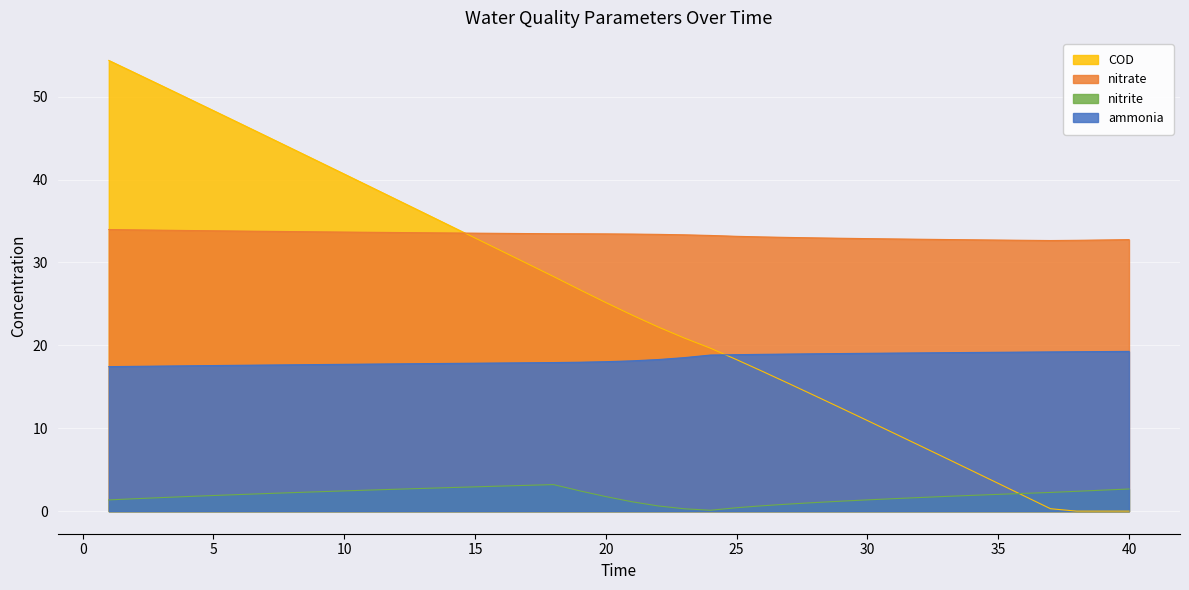

Rank the series at 4 from lowest to highest value.

nitrite, ammonia, nitrate, COD